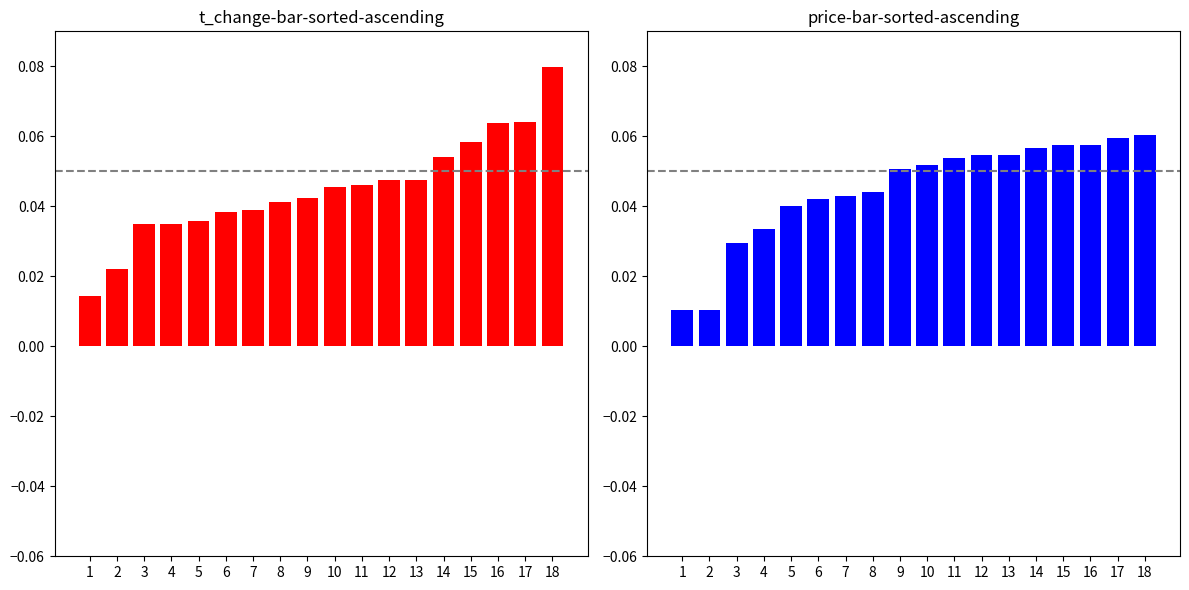

At which category is the sum across all series the highest?

18